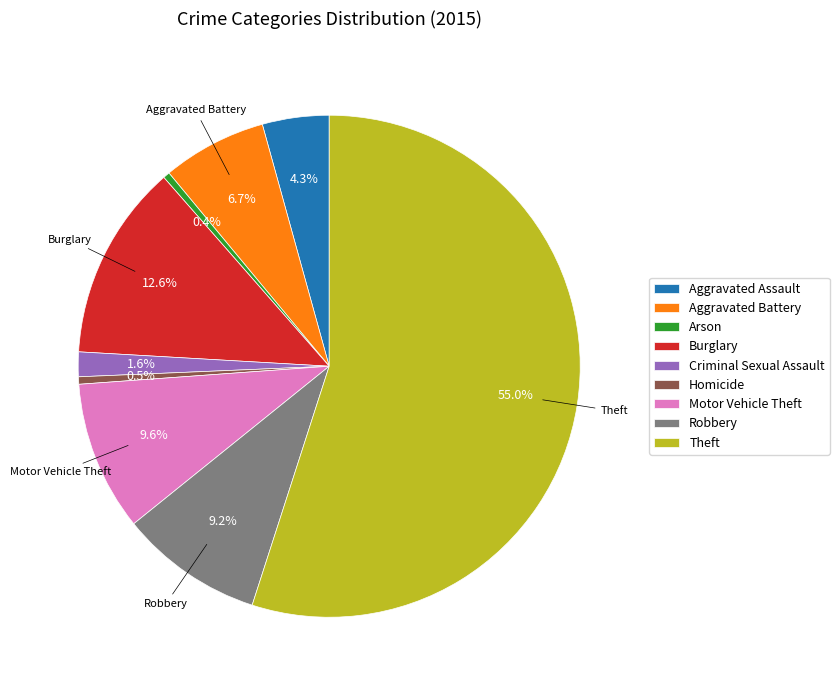

True or false: Aggravated Battery accounts for 1% of the total.

False